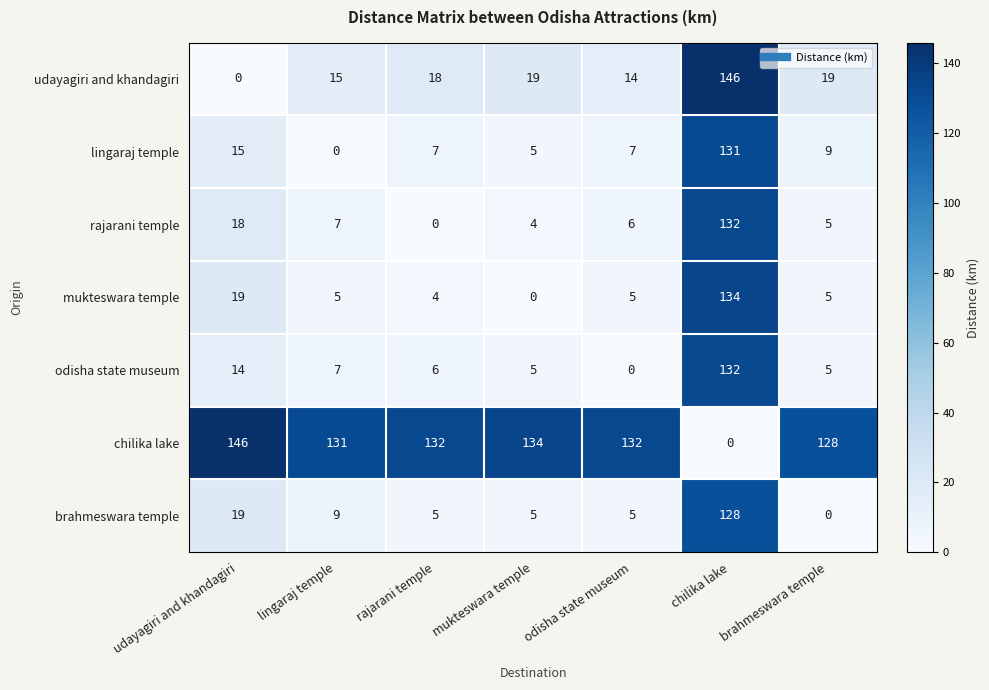

What is the spread (max minus min) of values at udayagiri and khandagiri?

146